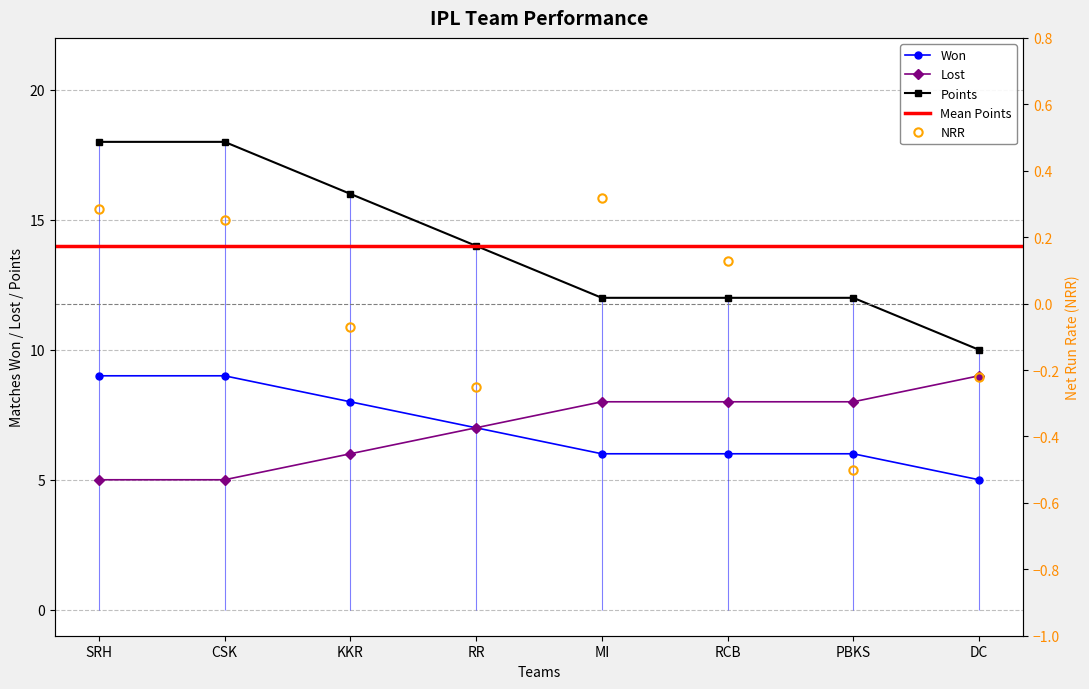

What is the total value across all series at KKR?

29.9